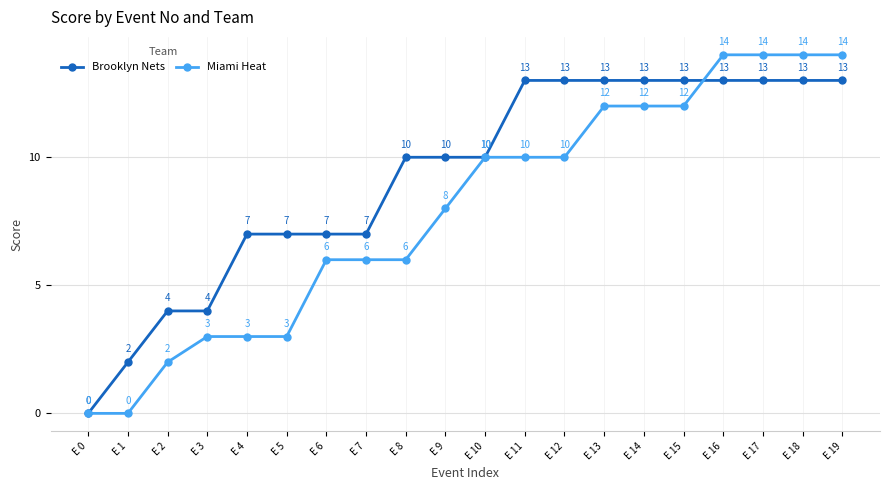

What is the spread (max minus min) of values at E 7?

1